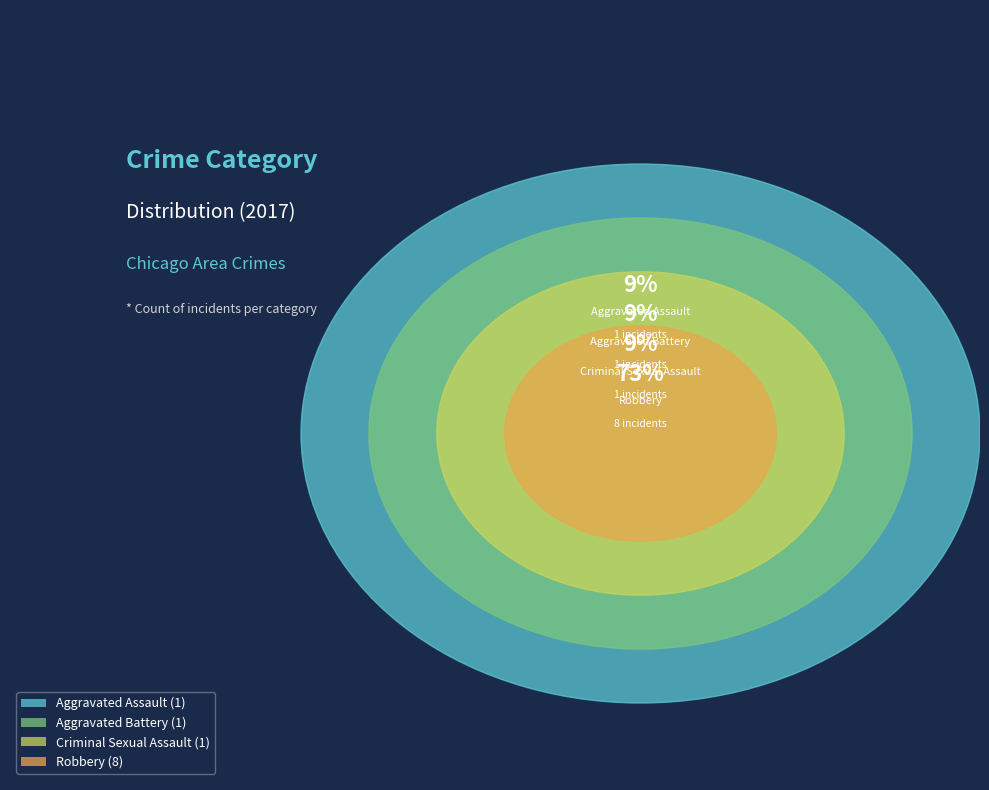

The Criminal Sexual Assault slice represents 9% of the pie. True or false?

True